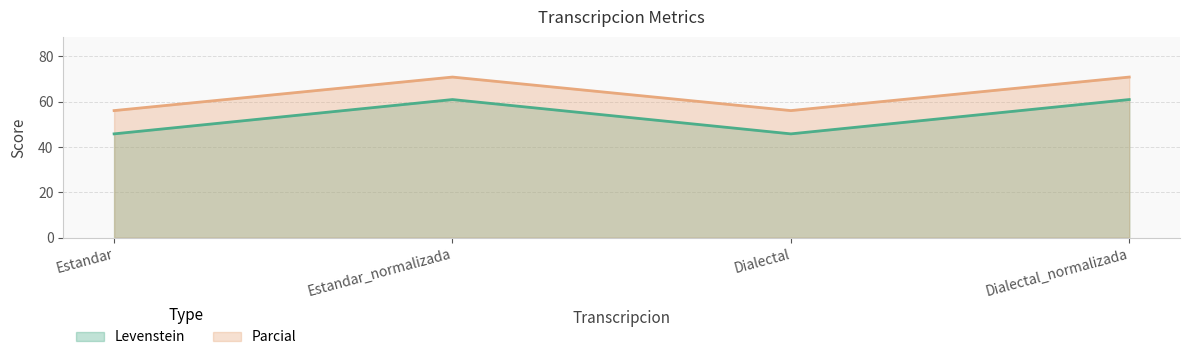

Where does the Parcial series first go above 70?

Estandar_normalizada